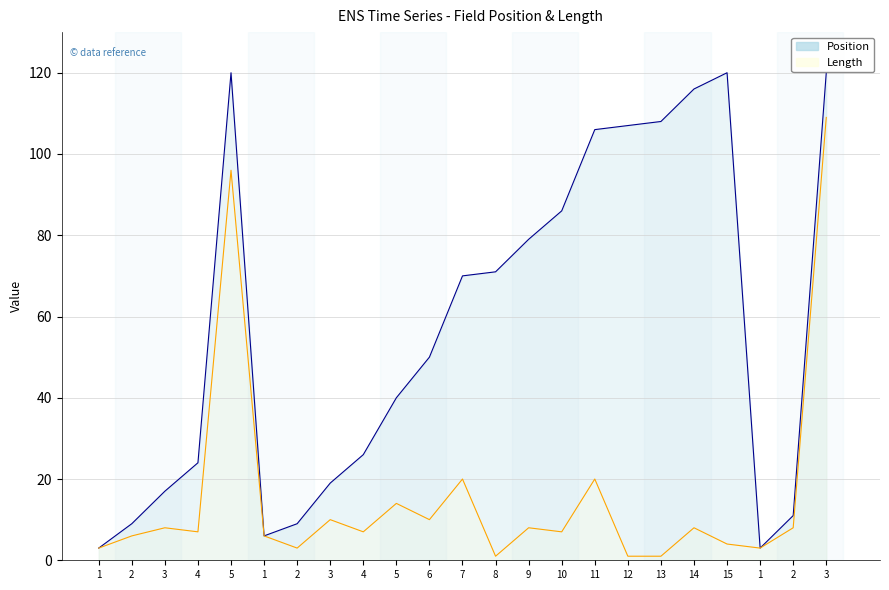

Read the Position value at 4, to the nearest 5.

25